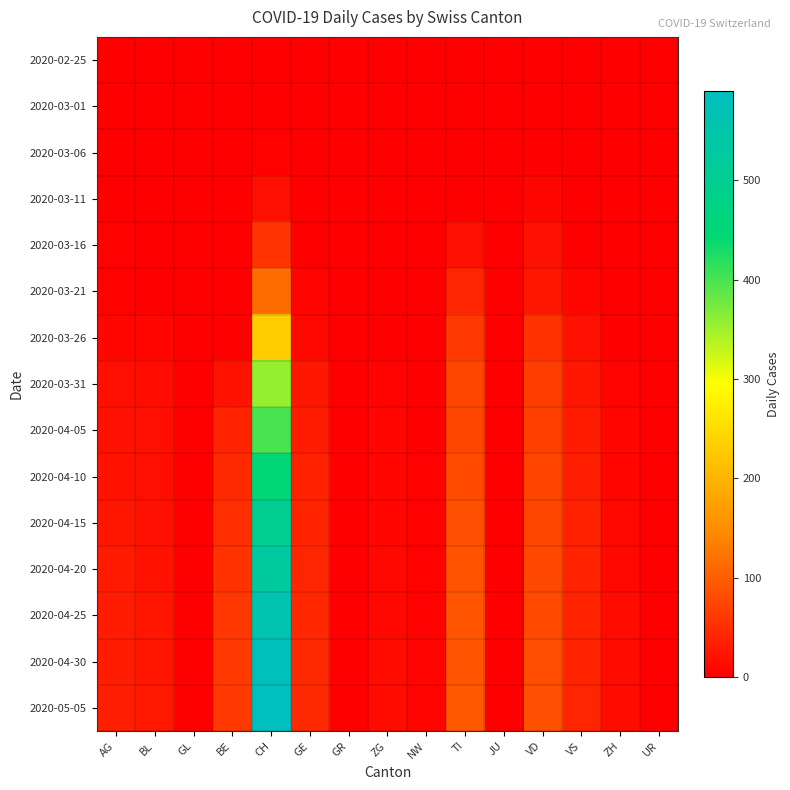

Which series changed the most between TI and JU?

2020-05-05